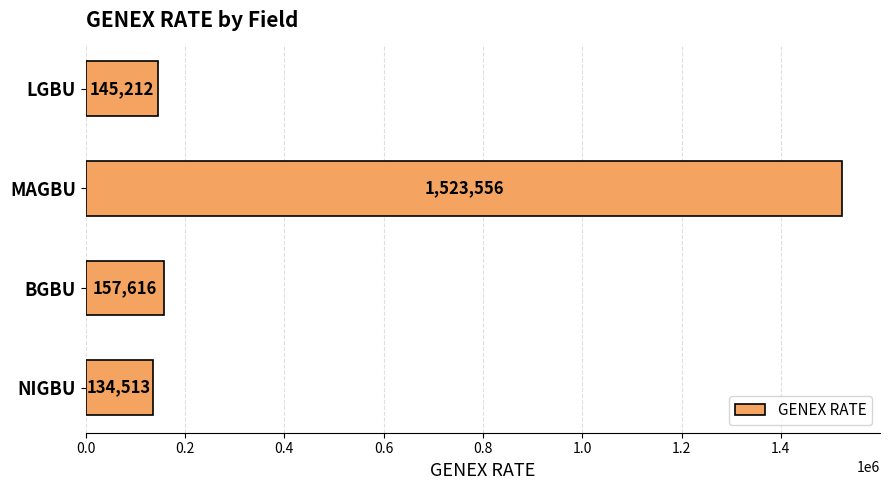

What is the difference between the second highest and minimum values?

23103.2